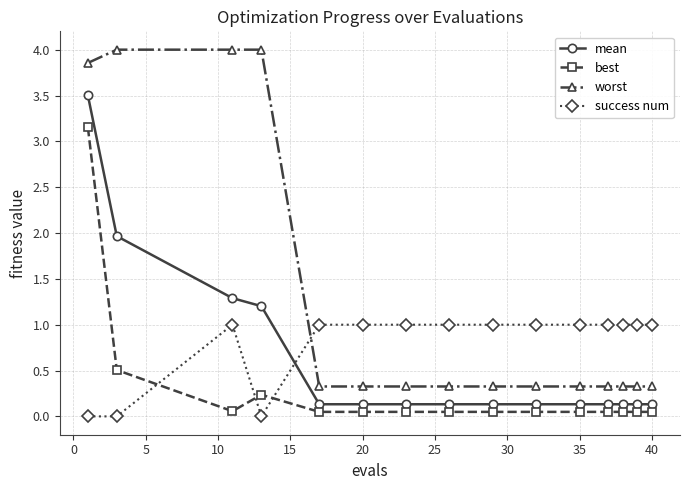

List the series in order of their peak value, highest first.

worst, mean, best, success num